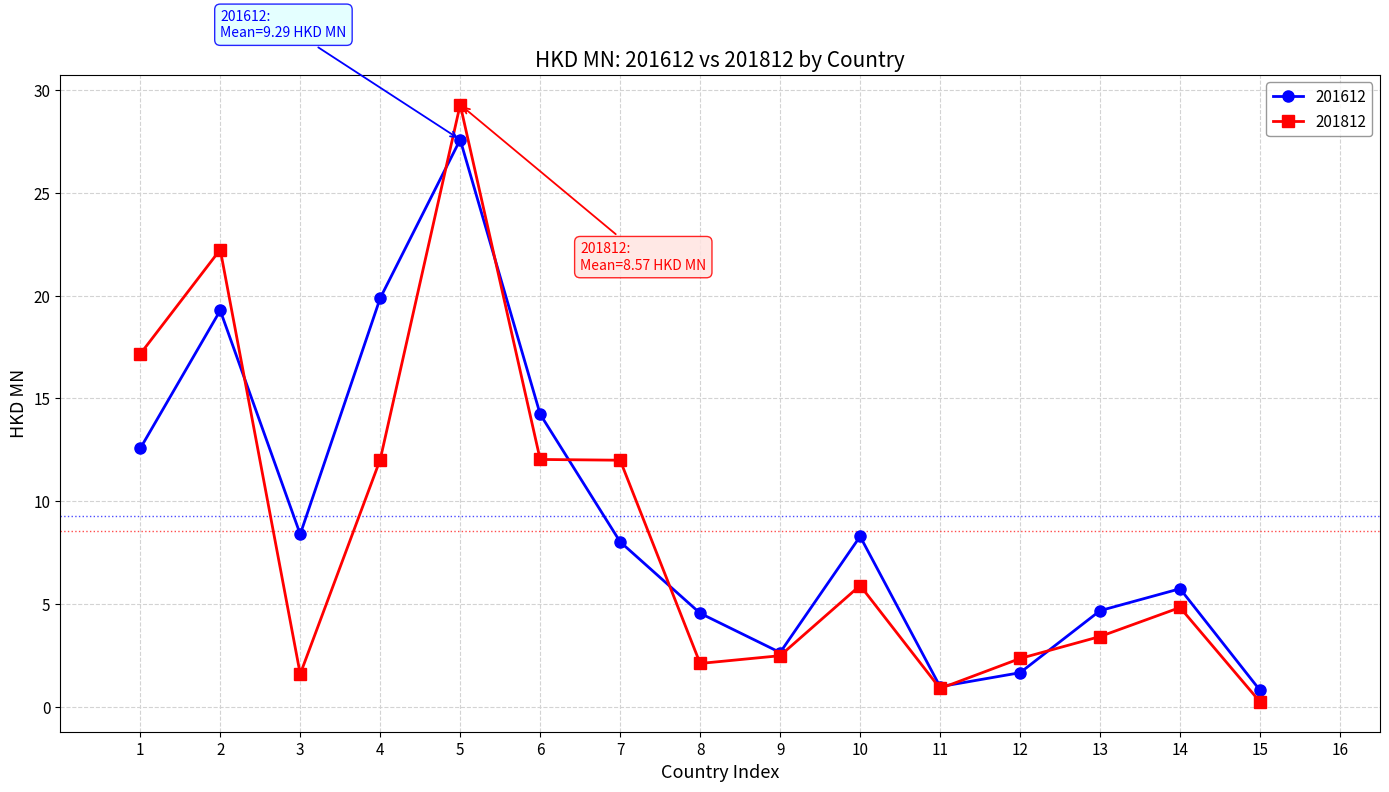

Rank the series by their maximum value, from lowest to highest.

201612, 201812